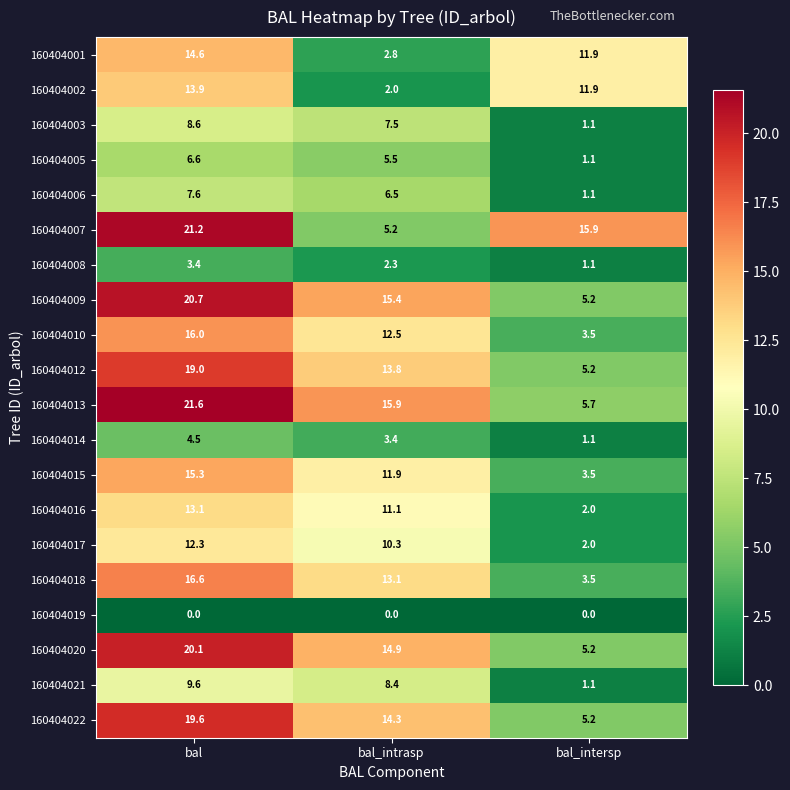

List the series in order of their peak value, highest first.

160404013, 160404007, 160404009, 160404020, 160404022, 160404012, 160404018, 160404010, 160404015, 160404001, 160404002, 160404016, 160404017, 160404021, 160404003, 160404006, 160404005, 160404014, 160404008, 160404019